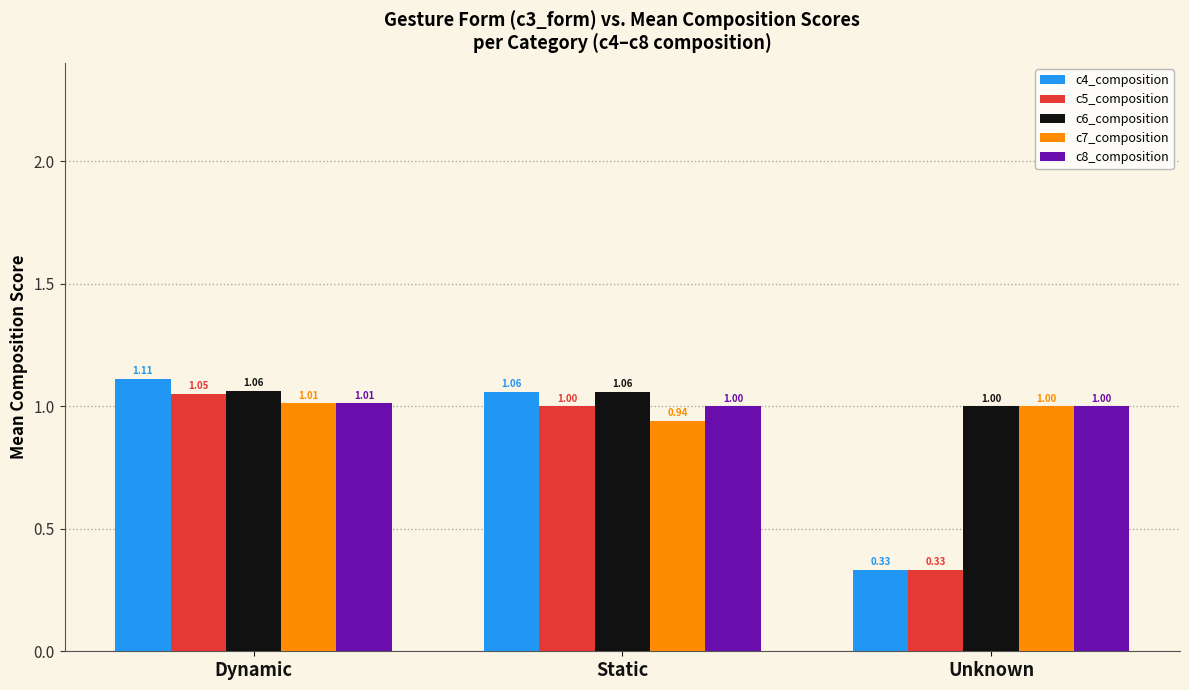

What is the sum of the c7_composition values at Dynamic and Unknown?

2.0